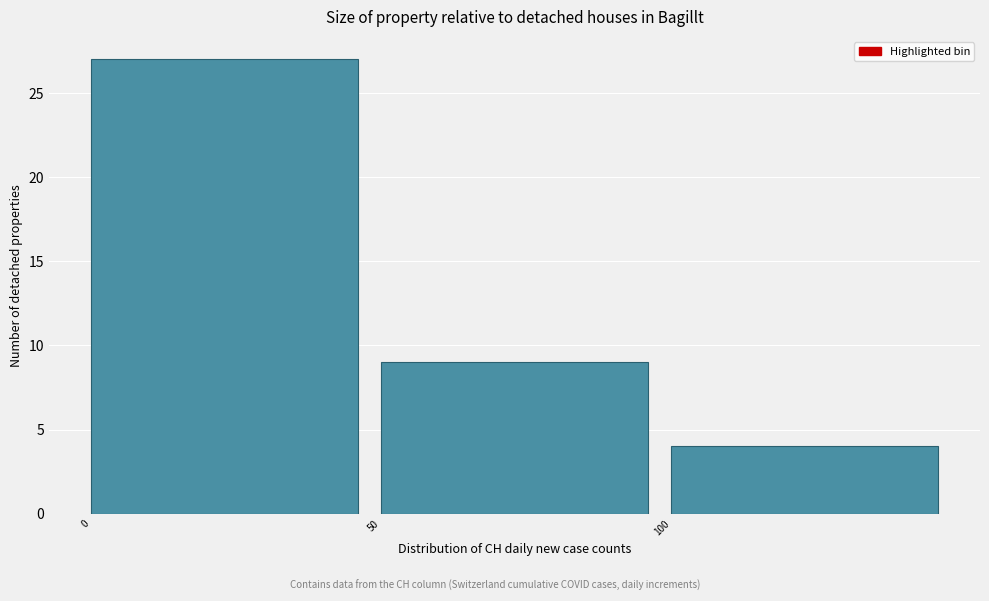

Reading left to right, list every bar in this chart as the range it spans on the x-axis followed by its height. The values are not printed on the chart, so give them approximately, as read against the axis.

0 to 50: 27
50 to 100: 9
100 to 150: 4